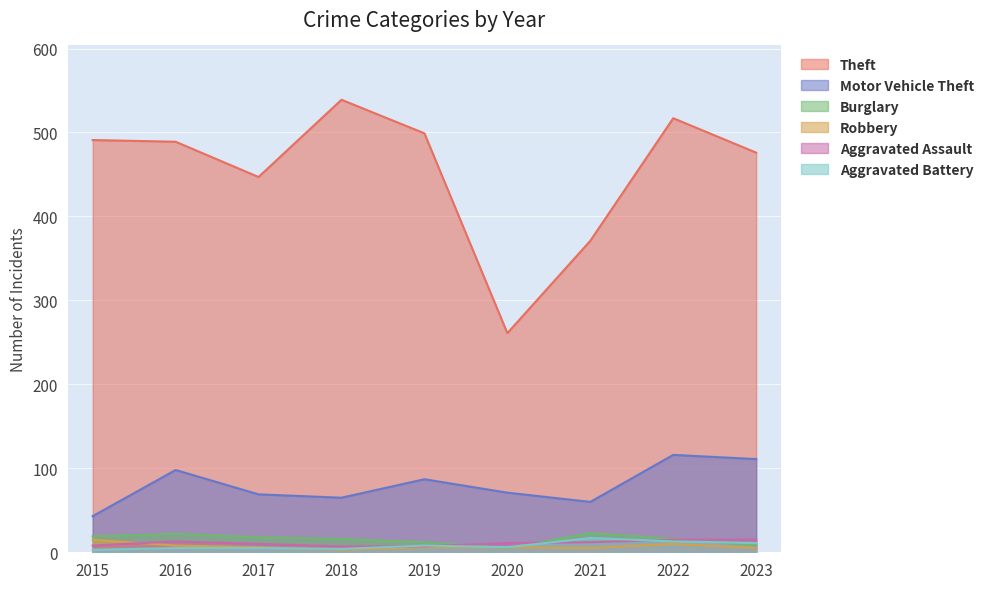

At which category does Aggravated Assault reach its first local peak?

2016